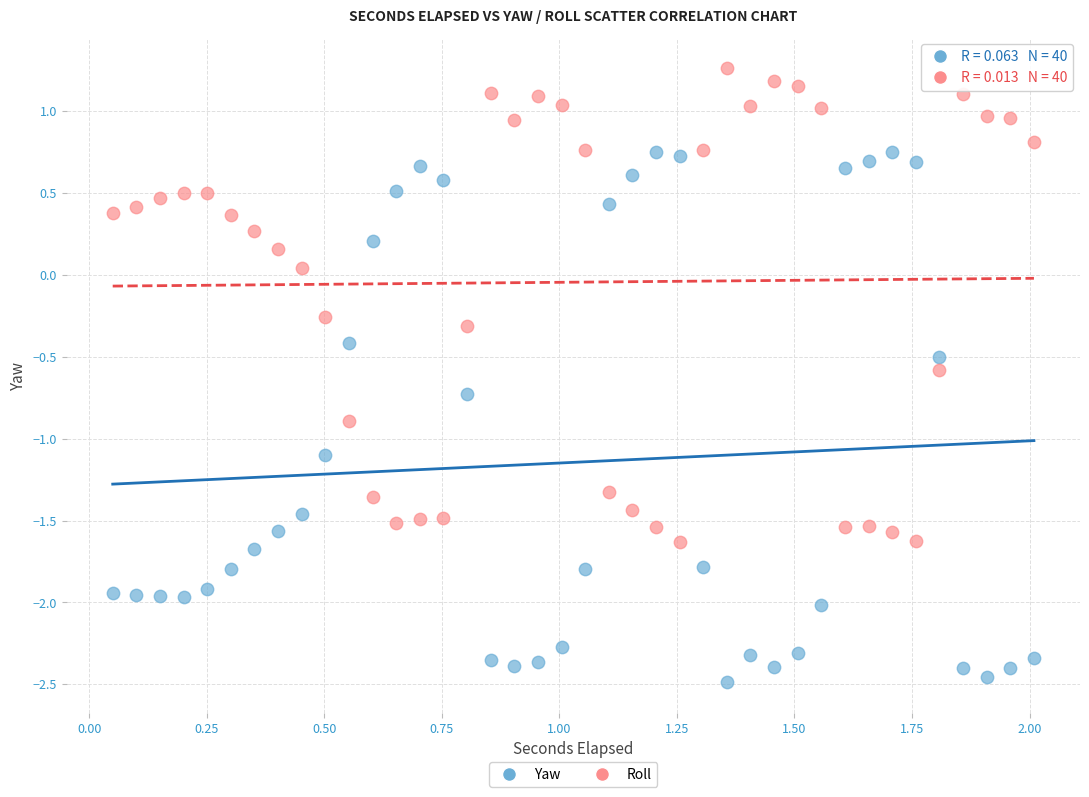

Which series has the widest spread of Y values?

Yaw